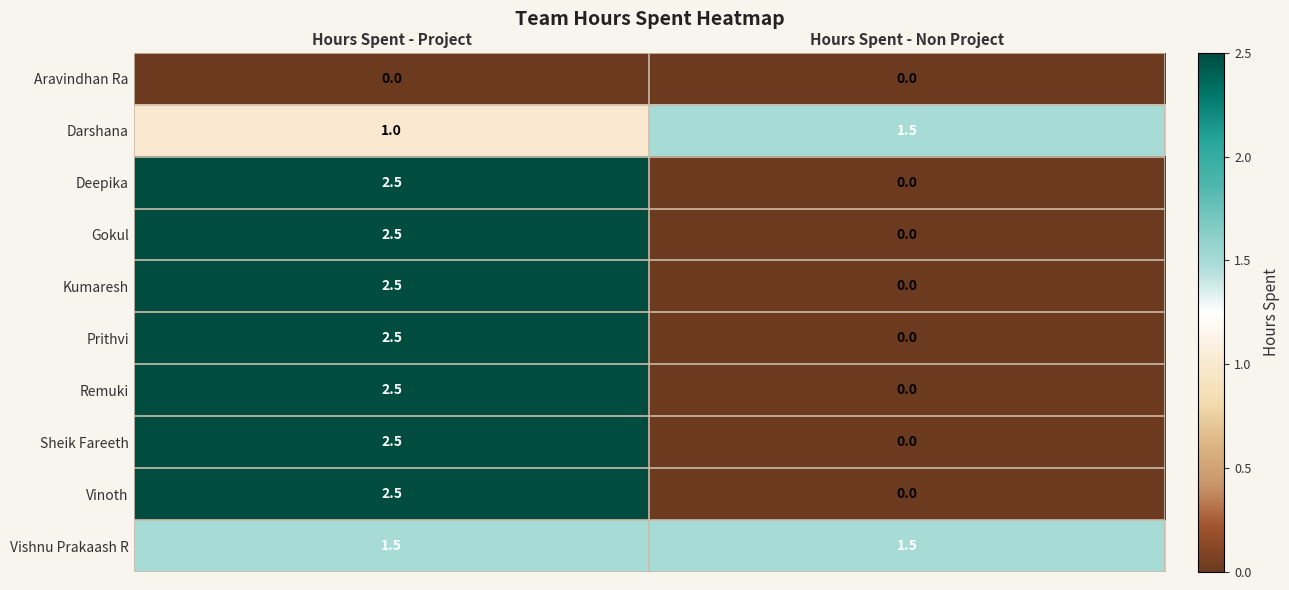

At how many categories does at least one series exceed 1?

2